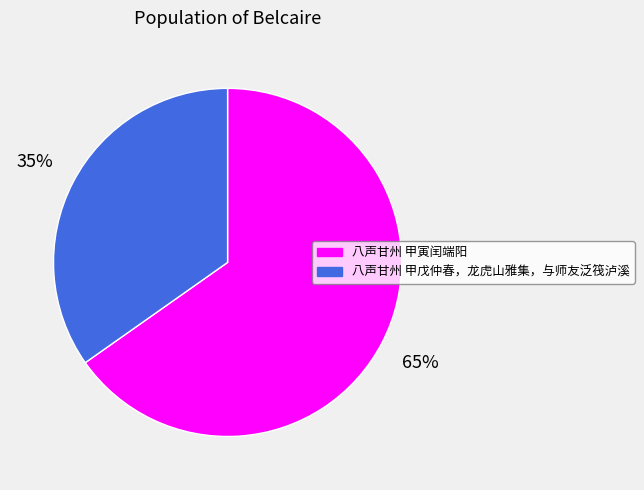

True or false: 八声甘州 甲戊仲春，龙虎山雅集，与师友泛筏泸溪 accounts for 21% of the total.

False